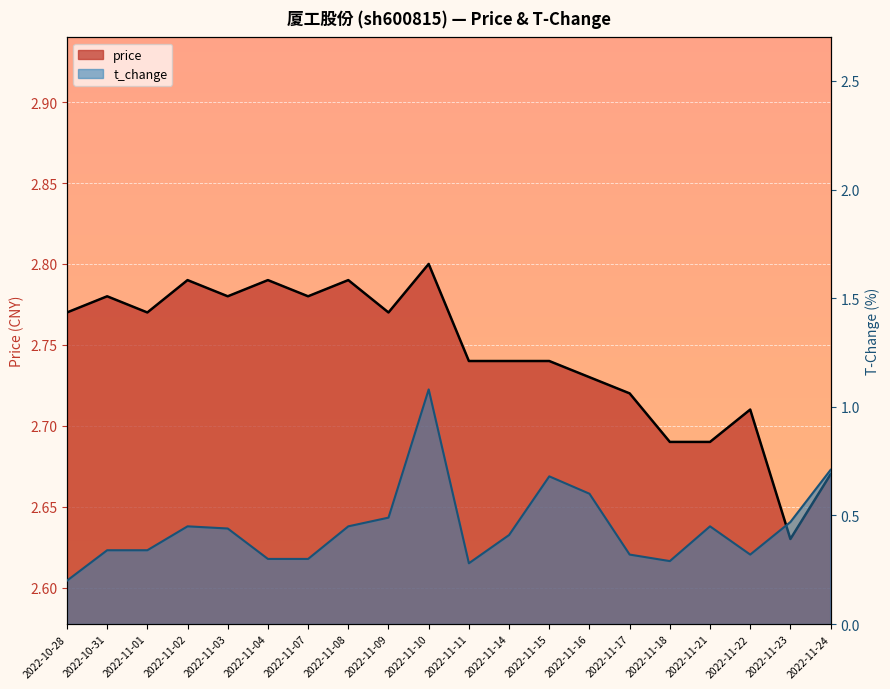

Reading right to left, list all the values displayed in this chart.

price: 2022-11-24=2.7	2022-11-23=2.6	2022-11-22=2.7	2022-11-21=2.7	2022-11-18=2.7	2022-11-17=2.7	2022-11-16=2.7	2022-11-15=2.7	2022-11-14=2.7	2022-11-11=2.7	2022-11-10=2.8	2022-11-09=2.8	2022-11-08=2.8	2022-11-07=2.8	2022-11-04=2.8	2022-11-03=2.8	2022-11-02=2.8	2022-11-01=2.8	2022-10-31=2.8	2022-10-28=2.8
t_change: 2022-11-24=0.7	2022-11-23=0.5	2022-11-22=0.3	2022-11-21=0.5	2022-11-18=0.3	2022-11-17=0.3	2022-11-16=0.6	2022-11-15=0.7	2022-11-14=0.4	2022-11-11=0.3	2022-11-10=1.1	2022-11-09=0.5	2022-11-08=0.5	2022-11-07=0.3	2022-11-04=0.3	2022-11-03=0.4	2022-11-02=0.5	2022-11-01=0.3	2022-10-31=0.3	2022-10-28=0.2